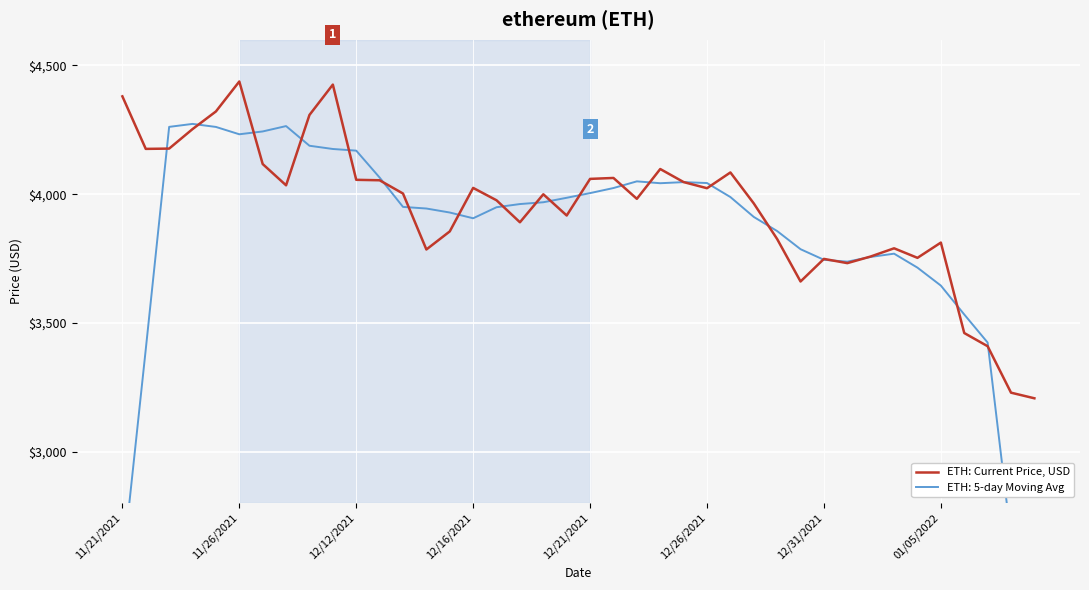

What is the label of the 18th point from the right?

22